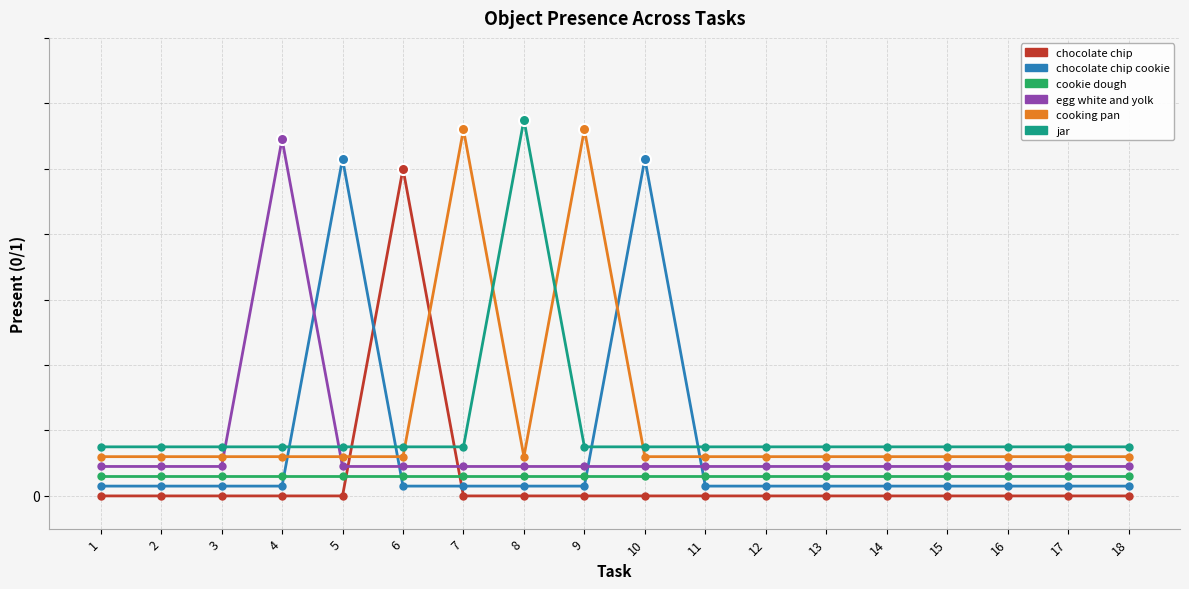

Reading left to right, transcribe all the data shown in this chart.

chocolate chip: 0.0	0.0	0.0	0.0	0.0	1.0	0.0	0.0	0.0	0.0	0.0	0.0	0.0	0.0	0.0	0.0	0.0	0.0
chocolate chip cookie: 0.0	0.0	0.0	0.0	1.0	0.0	0.0	0.0	0.0	1.0	0.0	0.0	0.0	0.0	0.0	0.0	0.0	0.0
cookie dough: 0.1	0.1	0.1	0.1	0.1	0.1	0.1	0.1	0.1	0.1	0.1	0.1	0.1	0.1	0.1	0.1	0.1	0.1
egg white and yolk: 0.1	0.1	0.1	1.1	0.1	0.1	0.1	0.1	0.1	0.1	0.1	0.1	0.1	0.1	0.1	0.1	0.1	0.1
cooking pan: 0.1	0.1	0.1	0.1	0.1	0.1	1.1	0.1	1.1	0.1	0.1	0.1	0.1	0.1	0.1	0.1	0.1	0.1
jar: 0.1	0.1	0.1	0.1	0.1	0.1	0.1	1.1	0.1	0.1	0.1	0.1	0.1	0.1	0.1	0.1	0.1	0.1